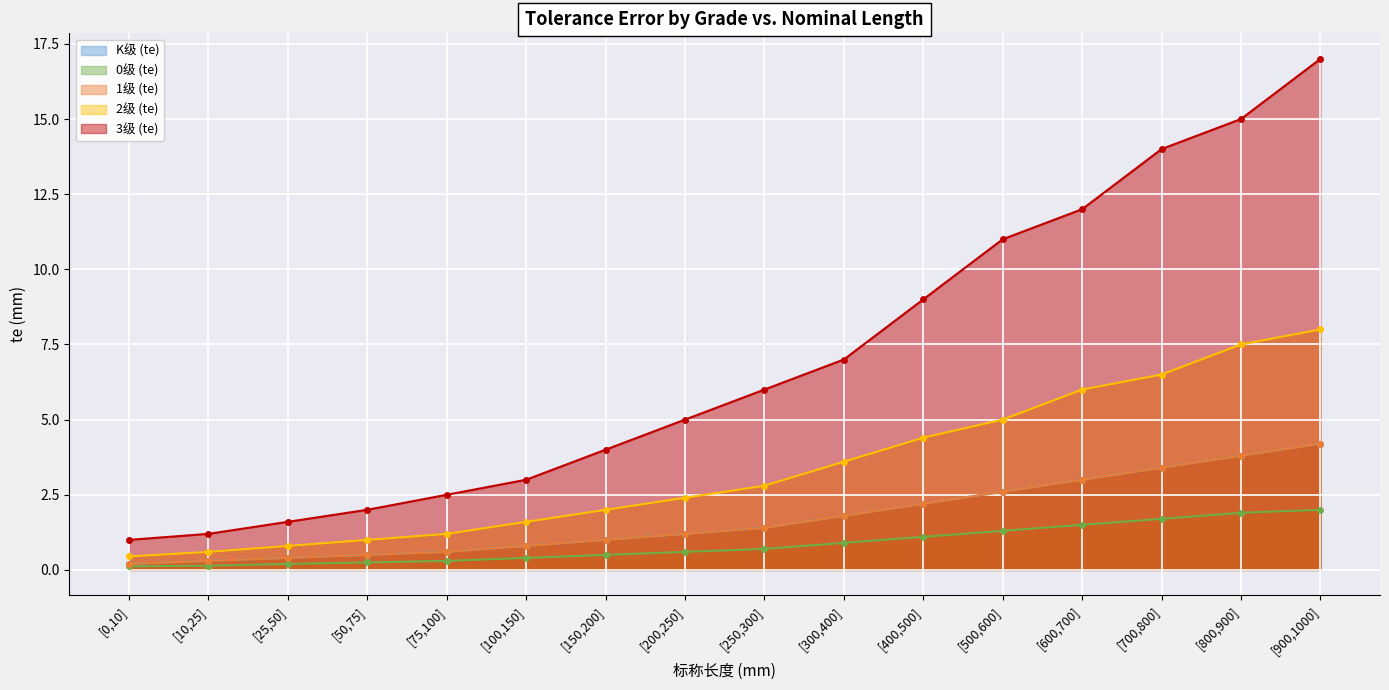

True or false: 0级 (te) and 1级 (te) intersect in this chart.

False